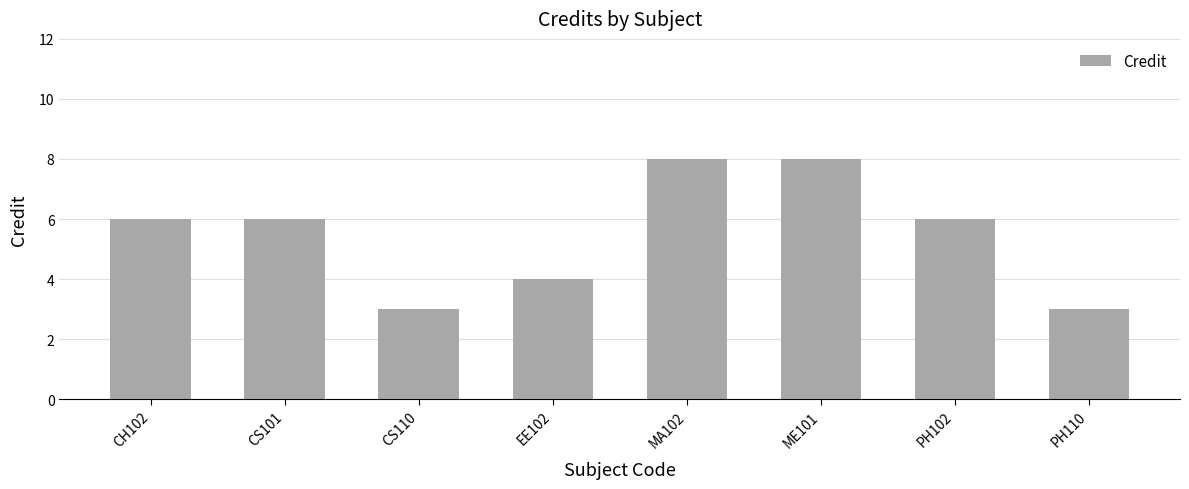

What is the value of the 2nd bar from the left?

6